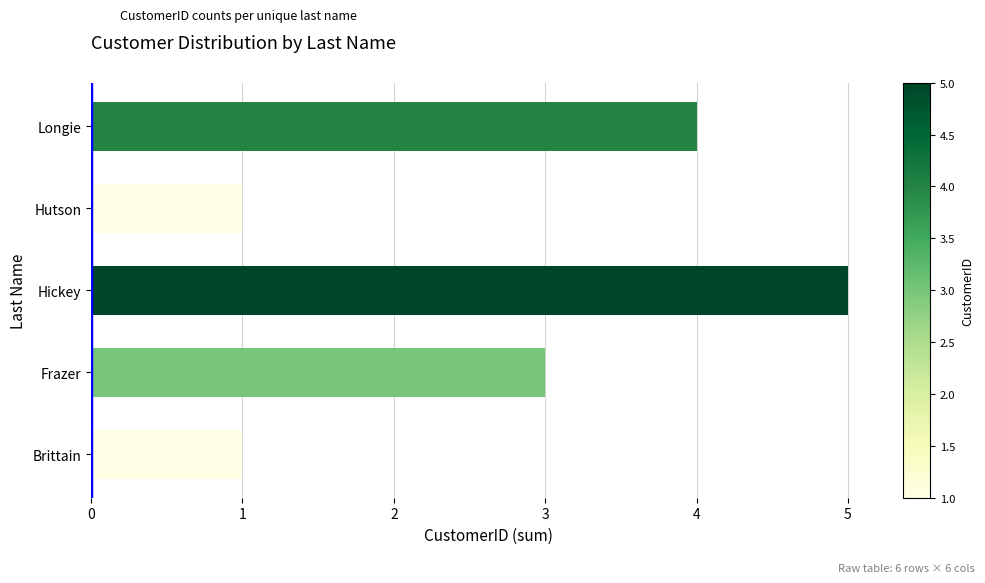

What is the sum of all values?

14